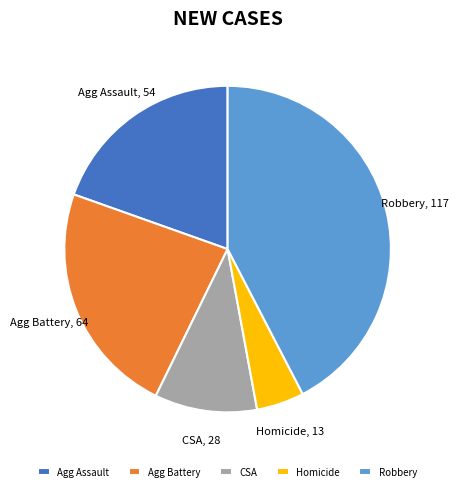

How many slices are in this pie chart?

5